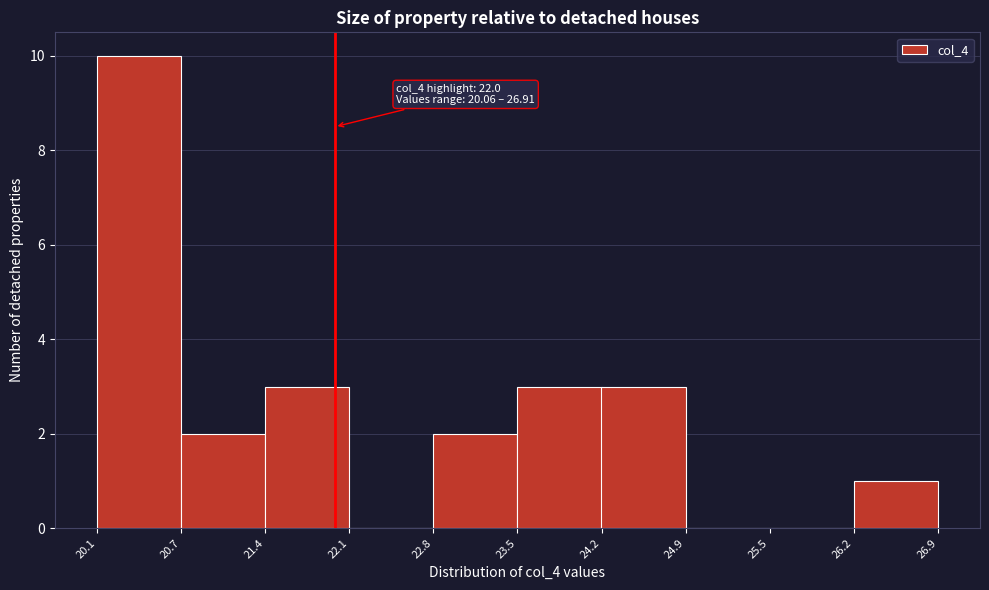

Over which range of the x-axis is the bar tallest?

20.1 to 20.7